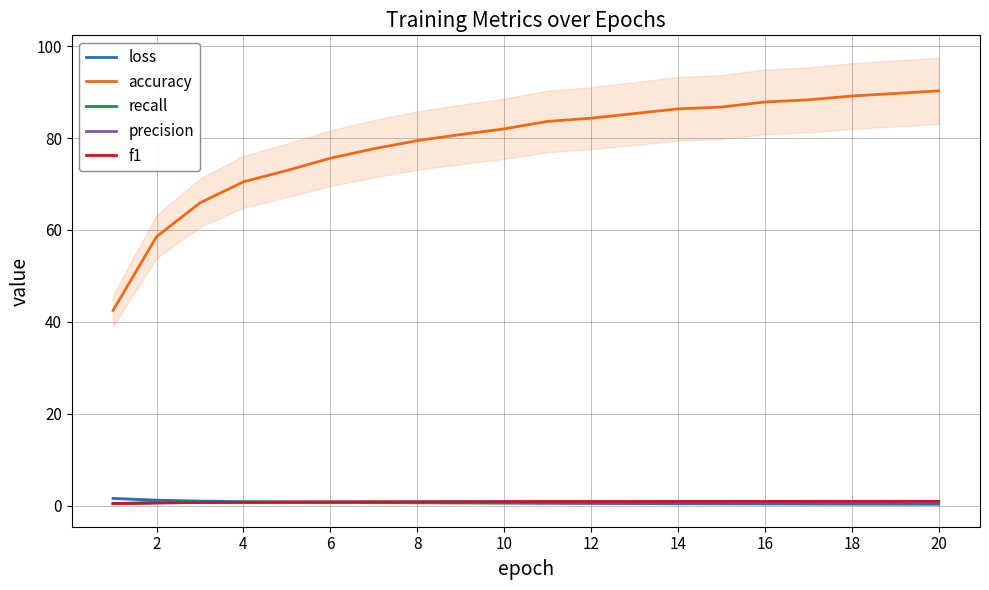

Is it true that accuracy equals 22.5 at 4?

False